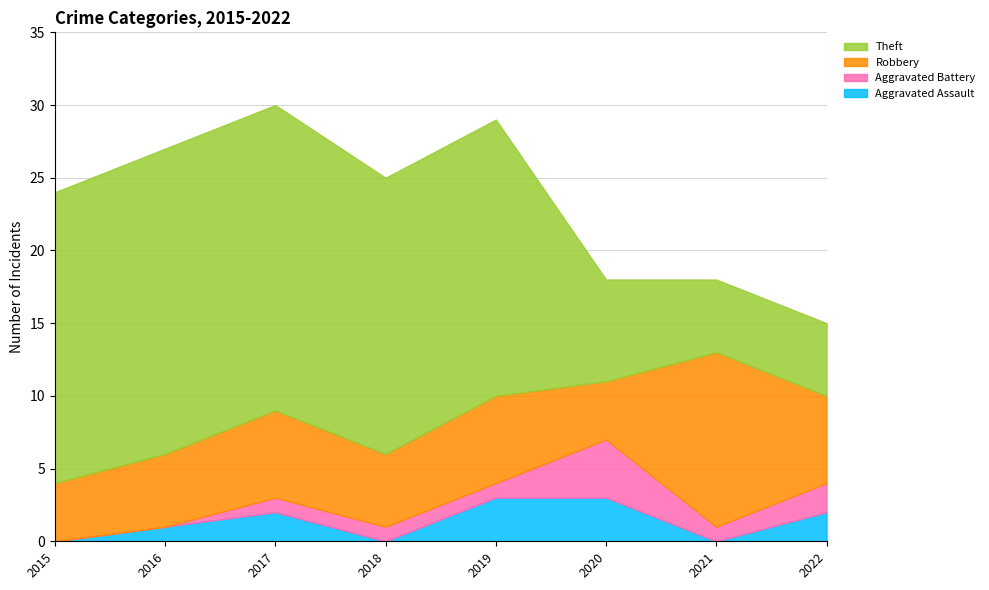

Count the Robbery values in the range 5 to 6.

5